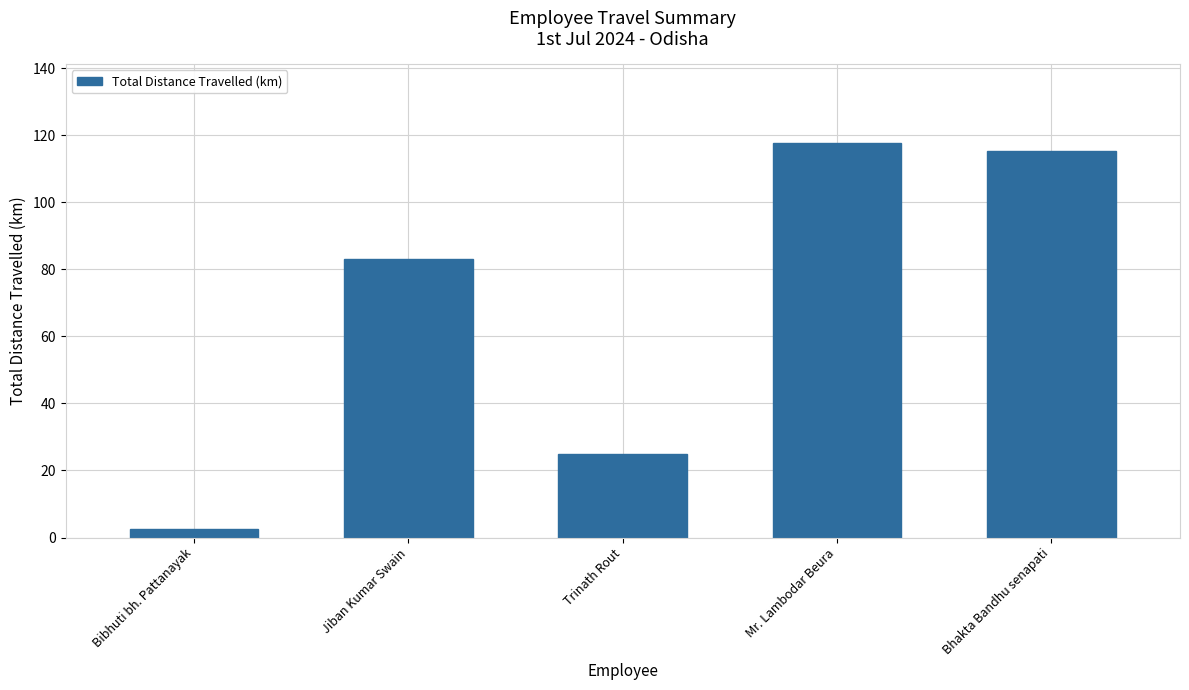

What is the label of the 4th bar from the left?

Mr. Lambodar Beura